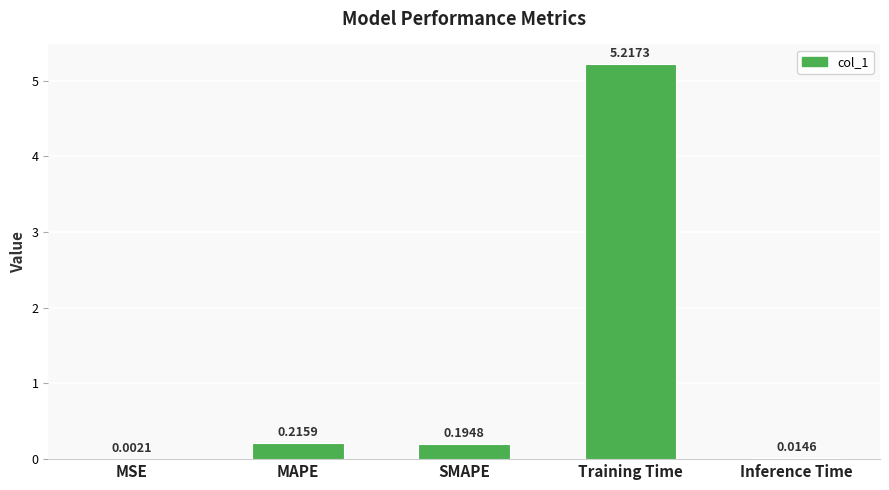

Which category has the highest value across all series?

Training Time